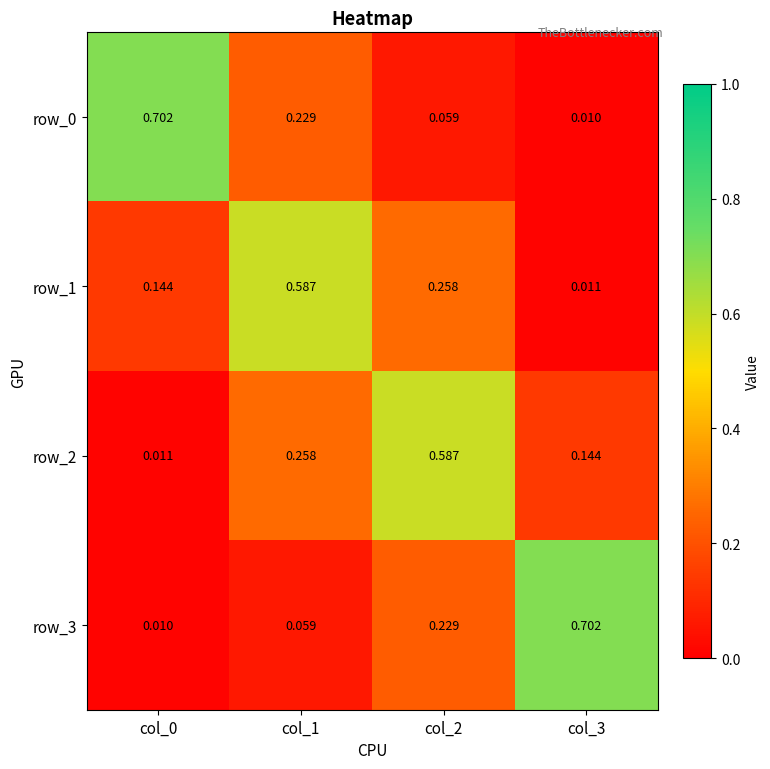

At how many categories does at least one series exceed 0?

4